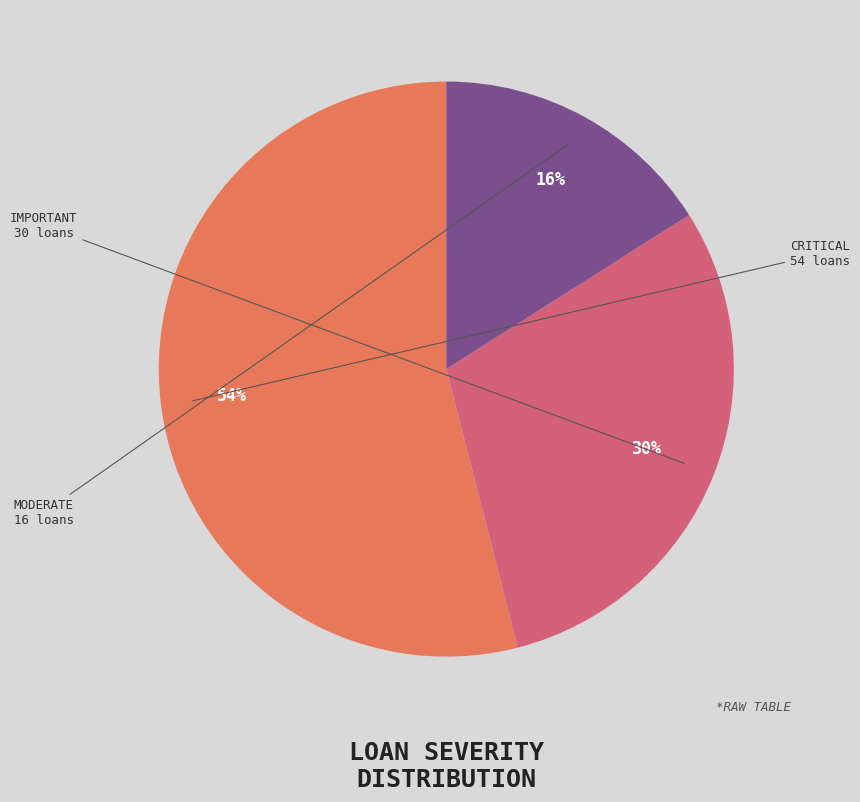

Is there any slice that represents more than half of the pie?

Yes